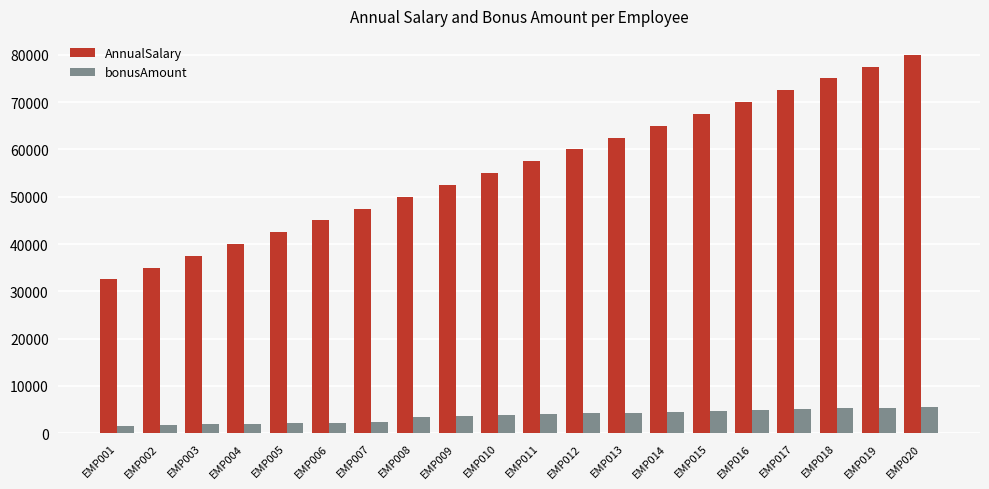

Which series has the widest spread of values?

AnnualSalary